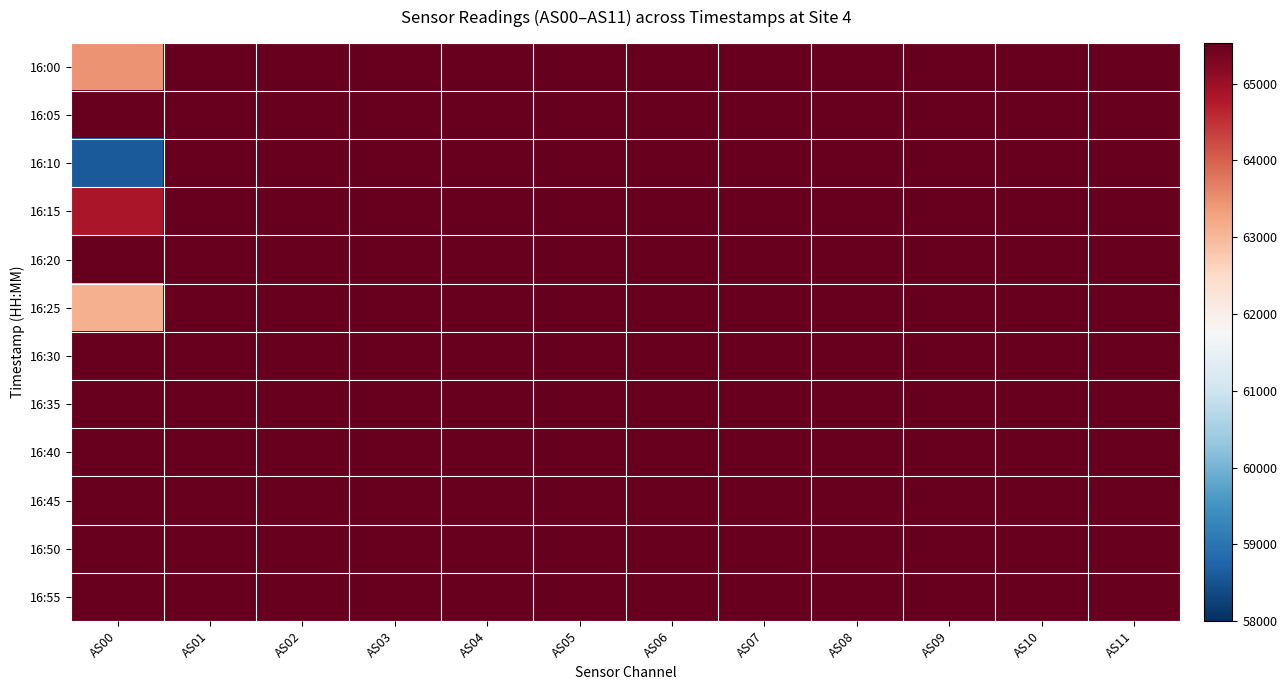

Which series has the widest spread of values?

16:10